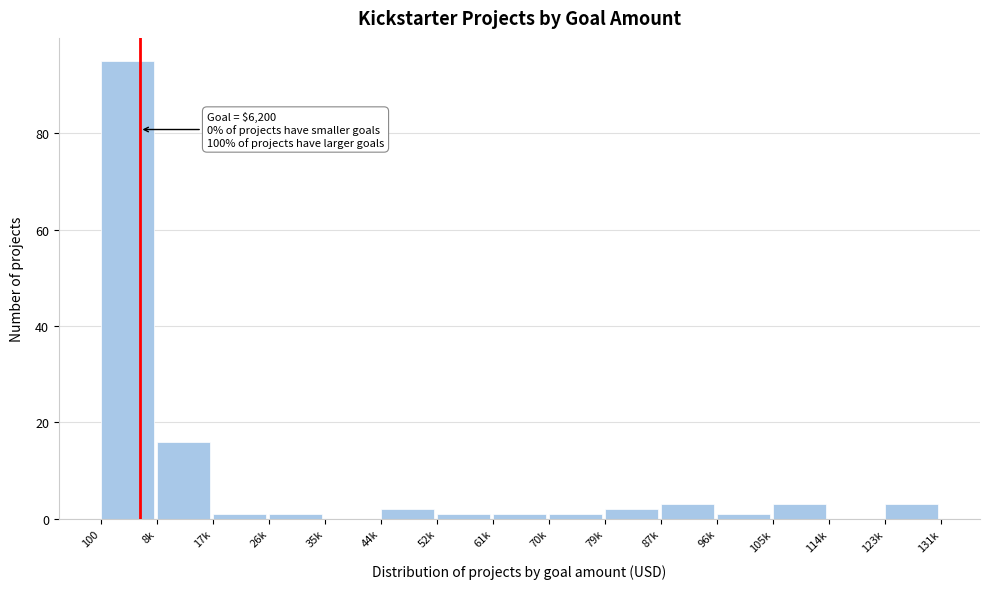

Reading left to right, what are all the values shown in this chart?

100=95	8k=16	17k=1	26k=1	35k=0	44k=2	52k=1	61k=1	70k=1	79k=2	87k=3	96k=1	105k=3	114k=0	123k=3